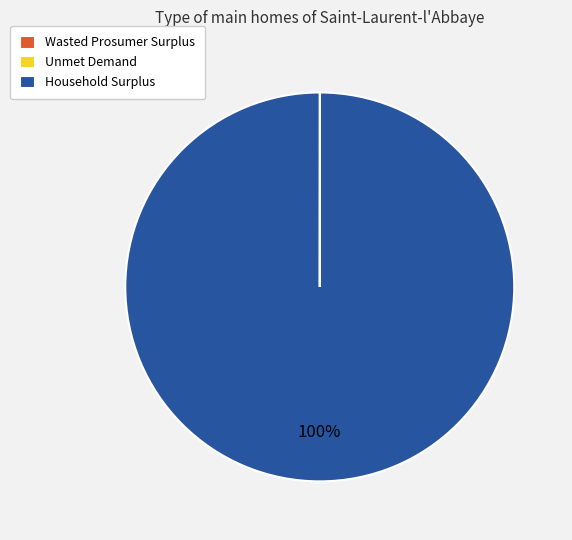

Which slice is the largest?

Household Surplus